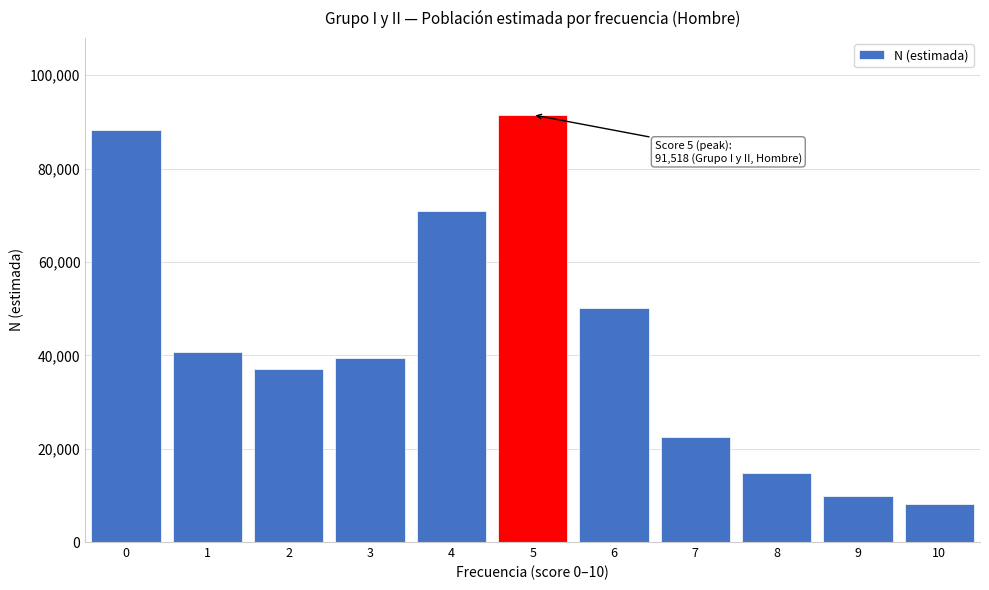

Reading right to left, transcribe all the data shown in this chart.

10=8183	9=9924	8=14855	7=22585	6=50086	5=91518	4=70999	3=39432	2=37120	1=40797	0=88276